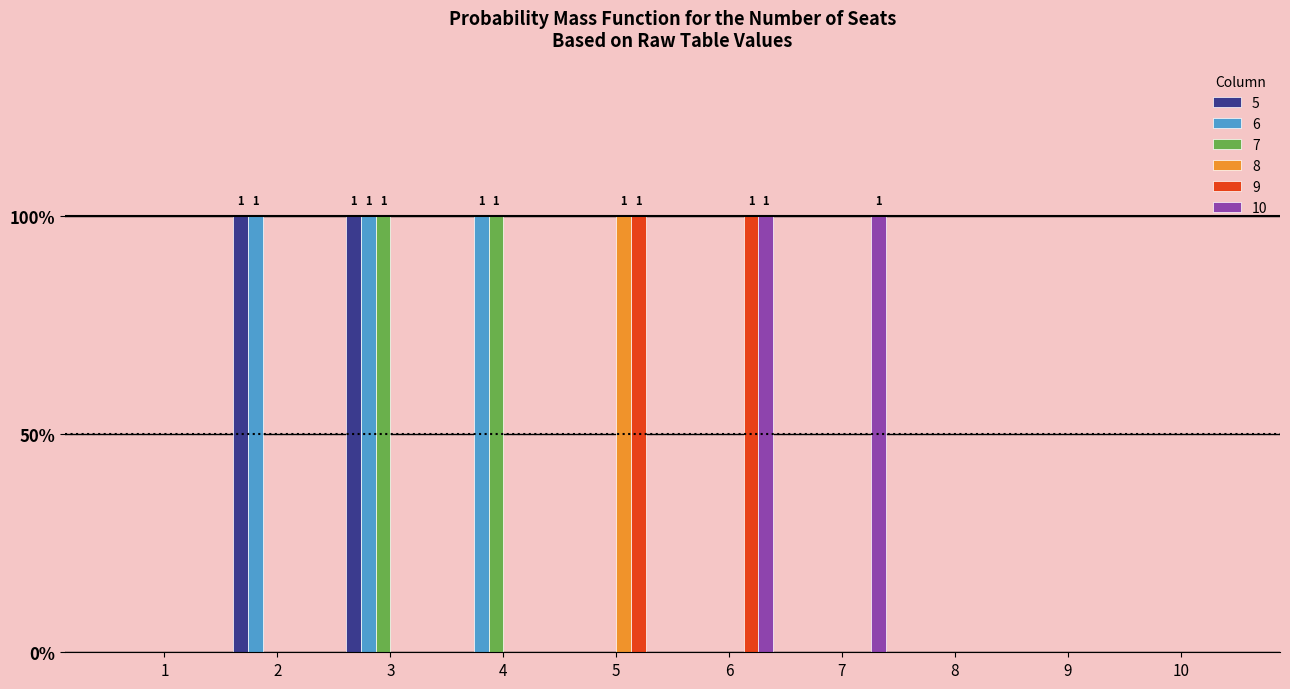

Which series has the largest total across all categories?

6